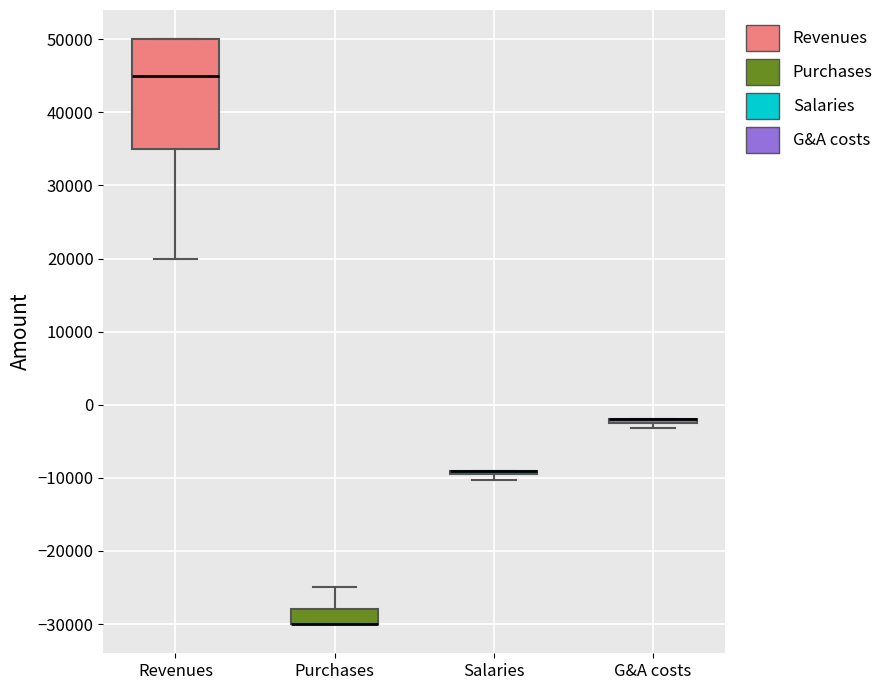

Reading left to right, read every box against the y-axis: the position of its median line, the range the box covers, and the ends of its whiskers. The values are not printed on the chart, so give them approximately, as read against the axis.

Revenues: median 45000, box 35000 to 50000, whiskers 20000 to 50000
Purchases: median -30000 (drawn on the box's lower edge), box -30000 to -28000, whiskers -30000 to -25000
Salaries: box collapsed to a line at -9000, whiskers -10000 to -9000
G&A costs: box collapsed to a line at -2000, whiskers -3000 to -2000